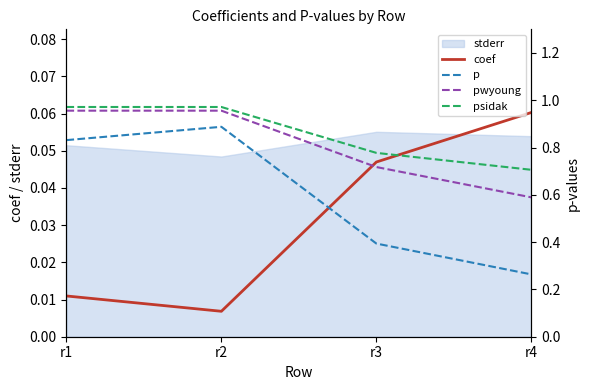

True or false: p has a value of 1.4 at r1.

False